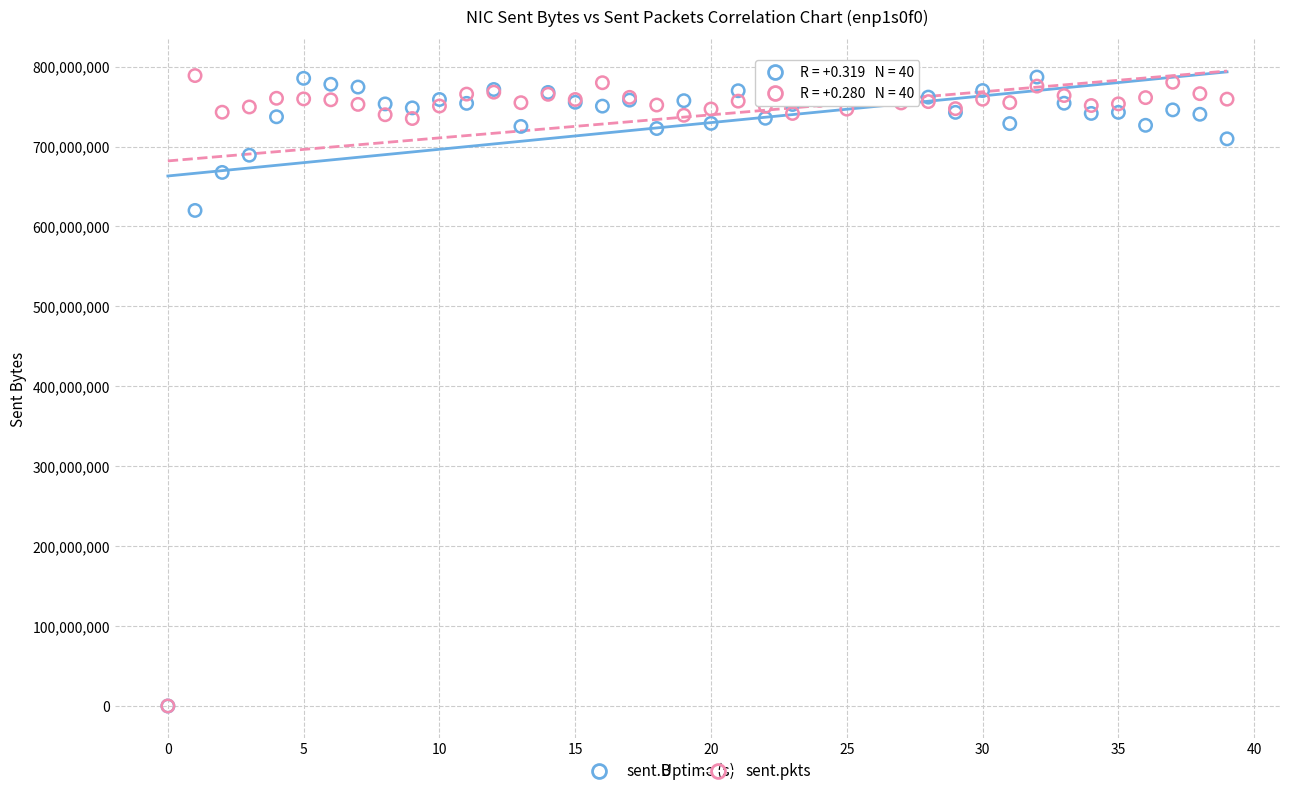

In the sent.pkts series, what Y value is closest to 394443225?

735000300